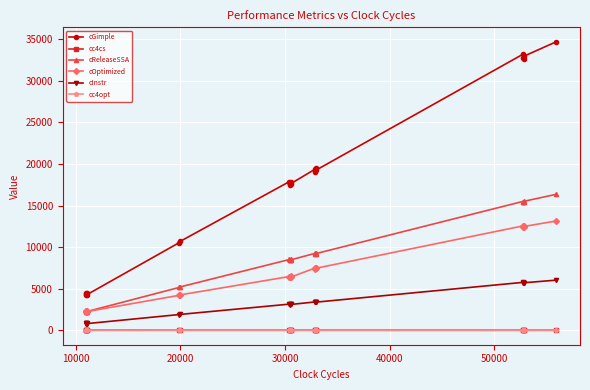

True or false: cGimple has more than 0 points higher than both neighbors.

True